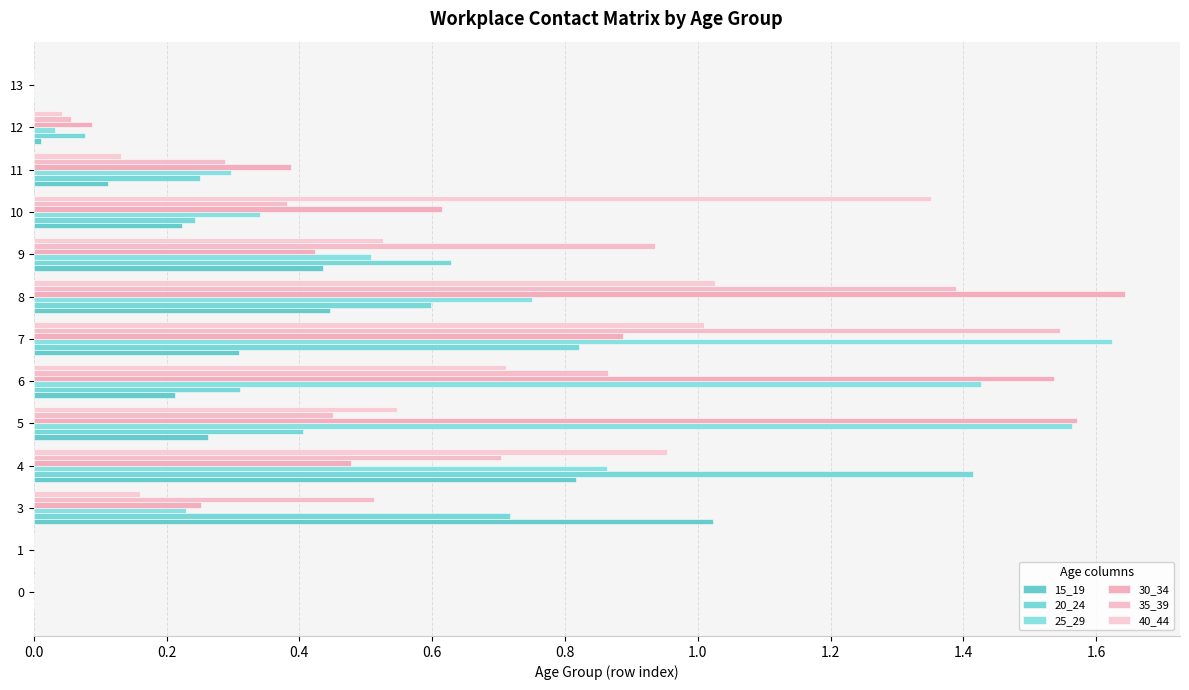

How many distinct data groups are displayed?

6